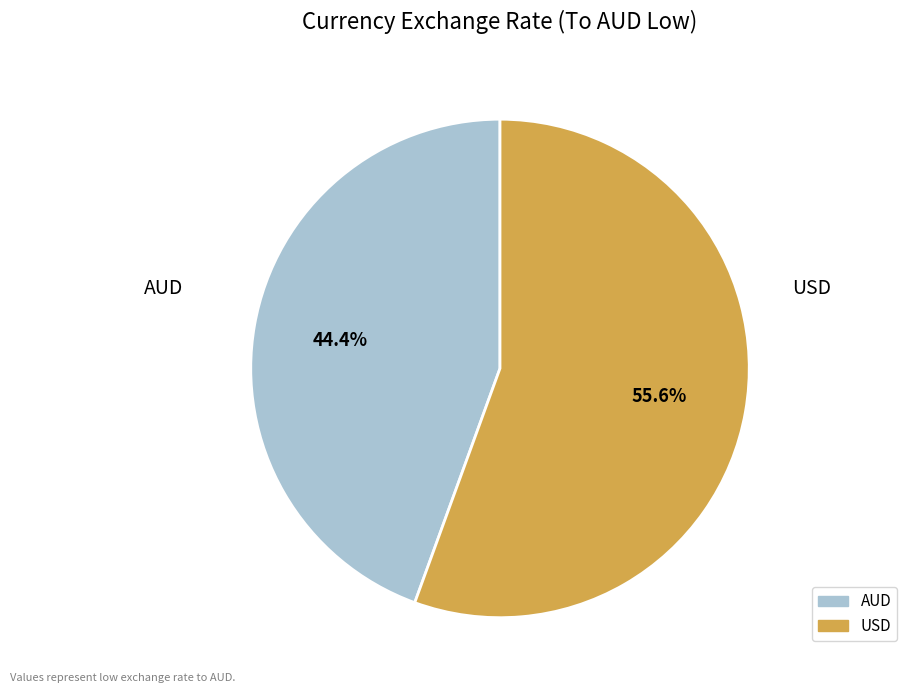

The USD slice represents 56% of the pie. True or false?

True